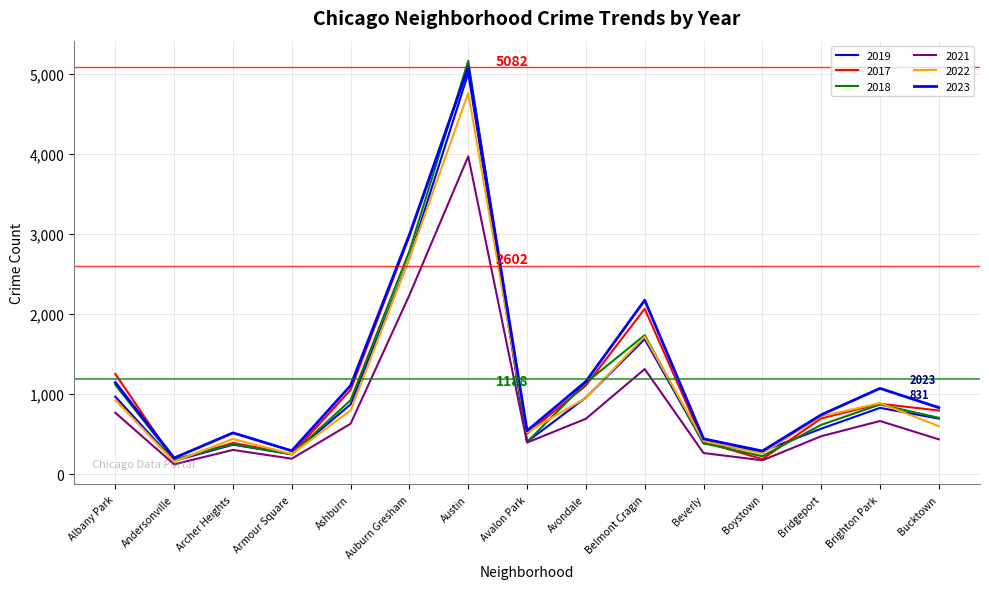

How many interior local valleys does the 2023 series have?

4